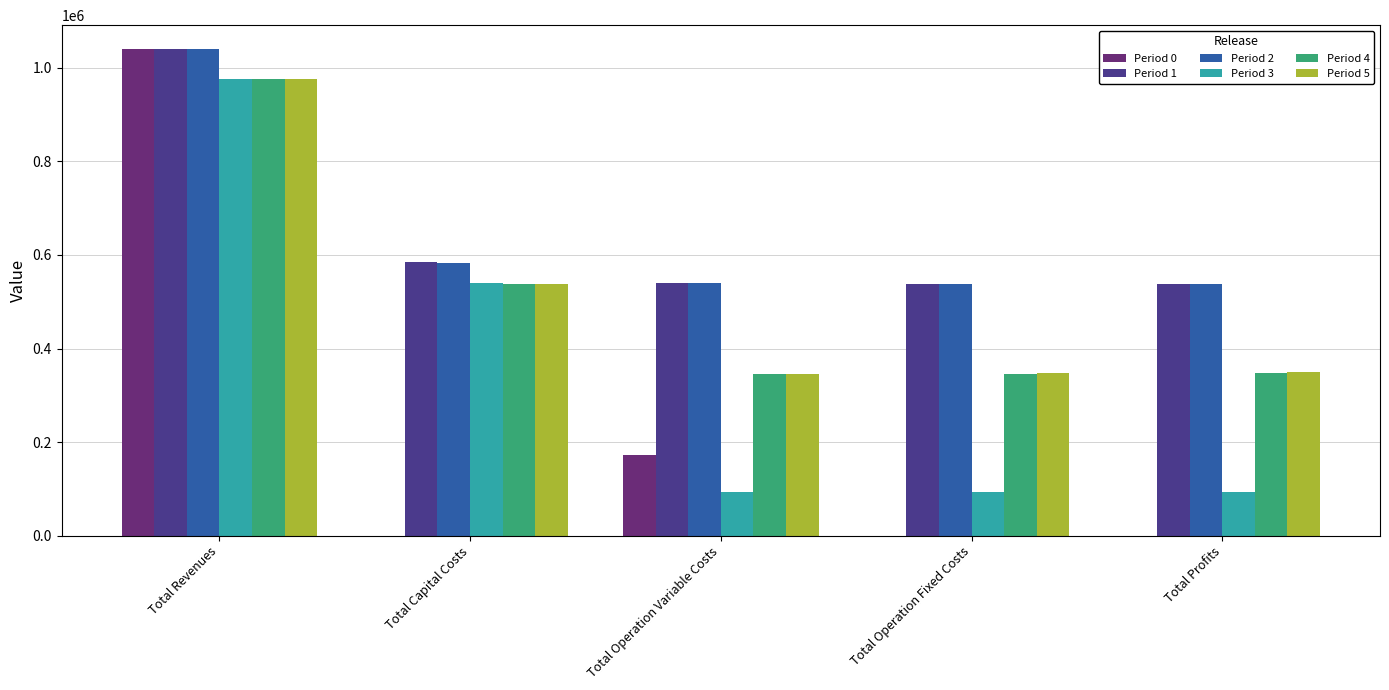

Between Total Revenues and Total Capital Costs, which series saw the biggest shift?

Period 0